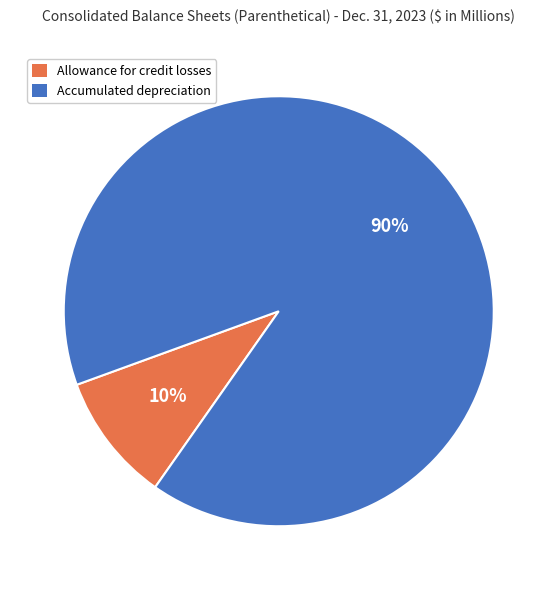

Is there any slice that represents more than half of the pie?

Yes